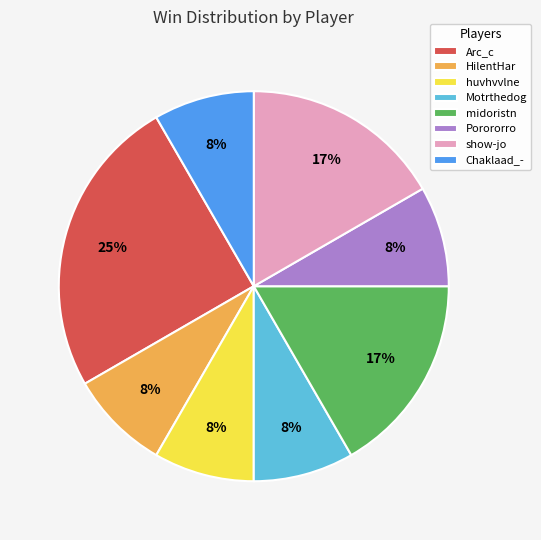

To the nearest percent, what portion does Arc_c represent?

25%